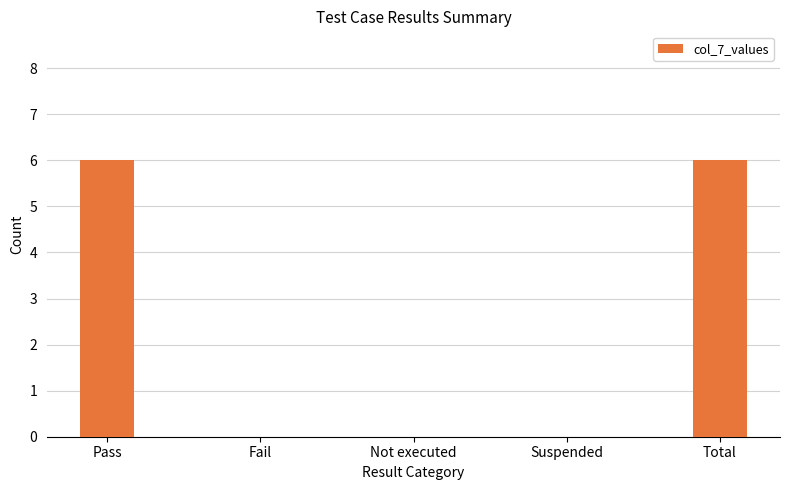

Are the bars grouped side by side (vs. stacked)?

No